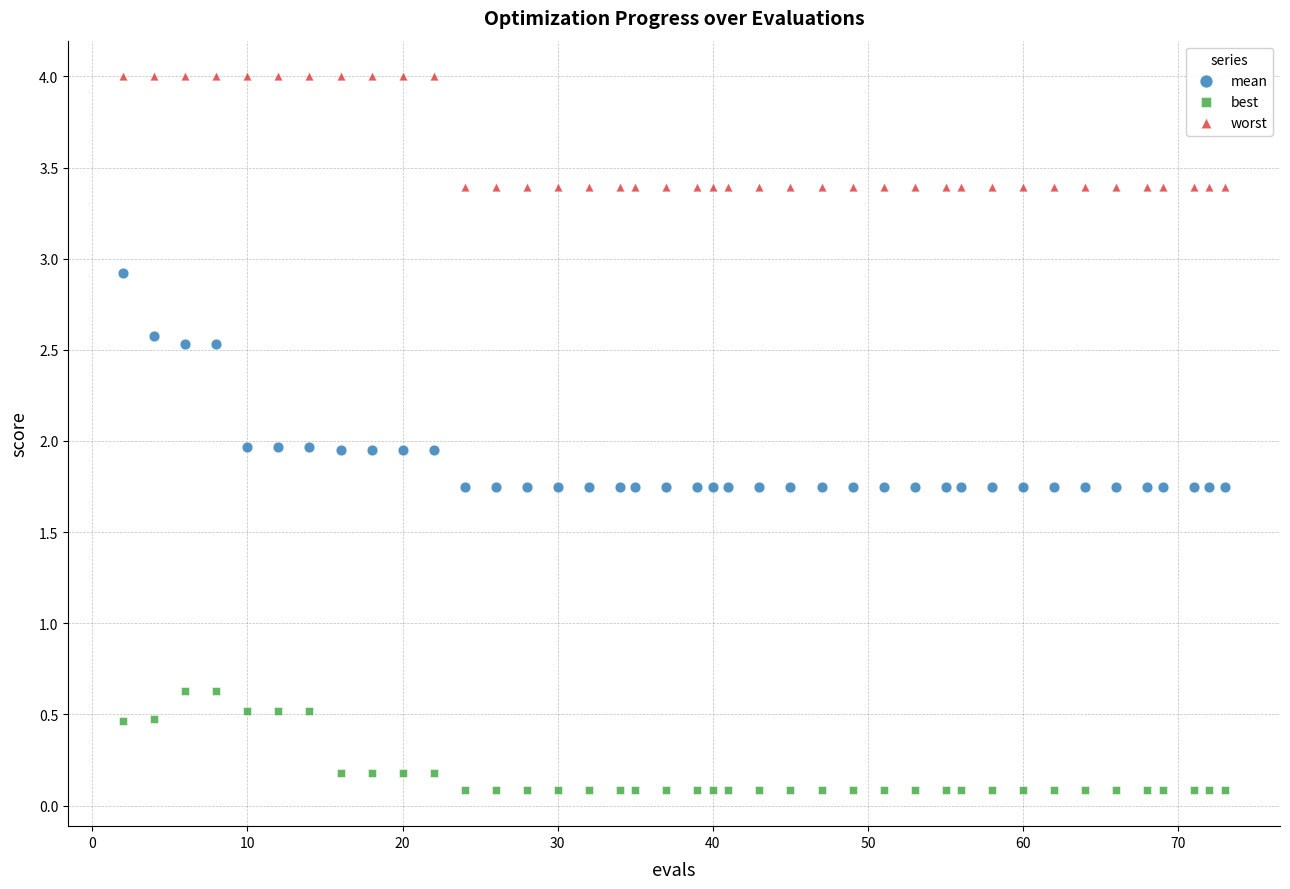

Across all data points, what is the range of X values (max minus min)?

71.0